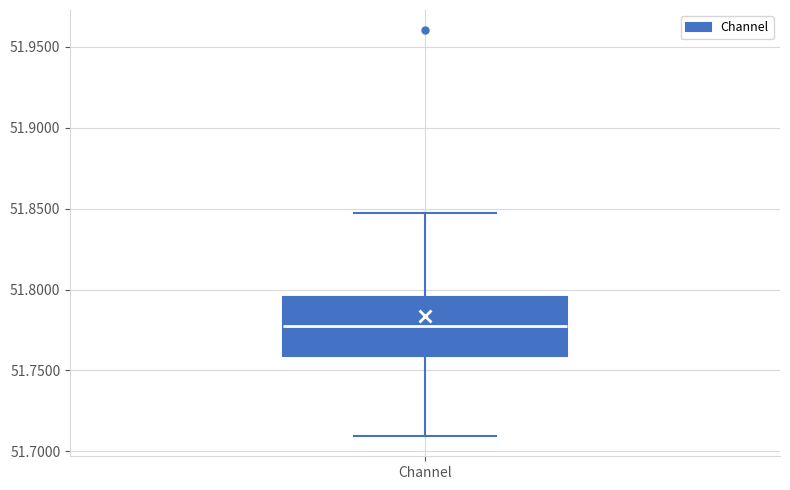

Transcribe this box plot: give where the median line is, the range the box spans, and where the two whiskers end, as read against the y-axis. The values are not printed on the chart, so give them approximately, as read against the axis.

median 51.780, box 51.760 to 51.795, whiskers 51.710 to 51.845